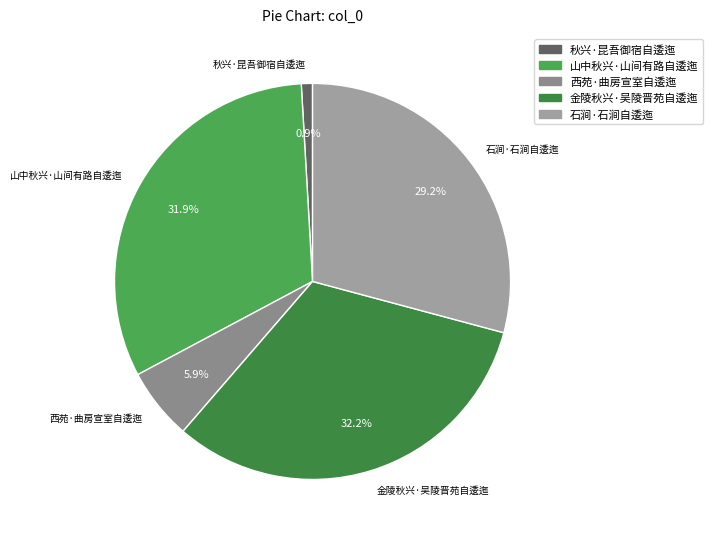

Is there a majority slice in this chart?

No